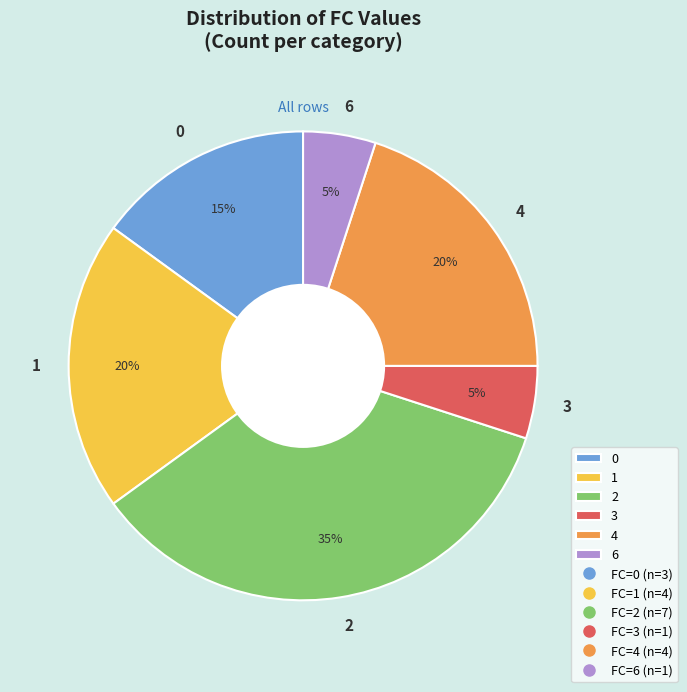

What is the ratio of the value at 1 to the value at 4?

1.0